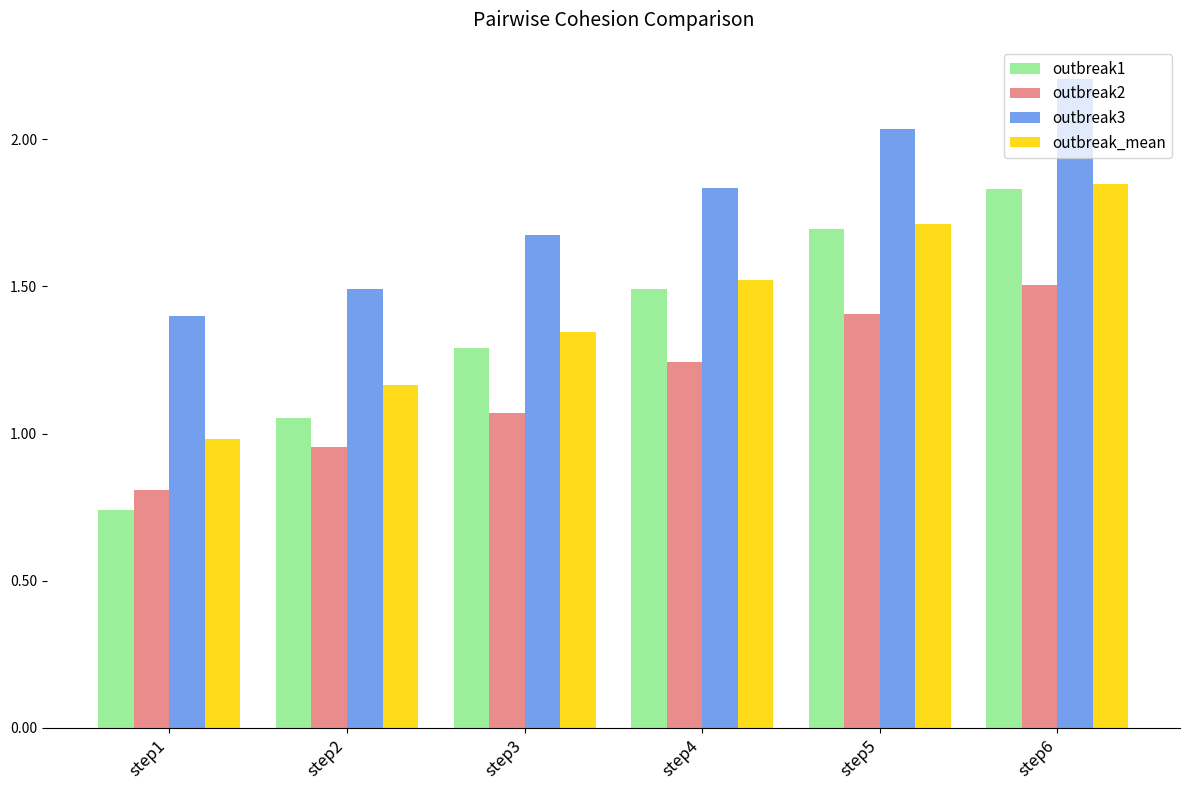

Are the bars horizontal?

No